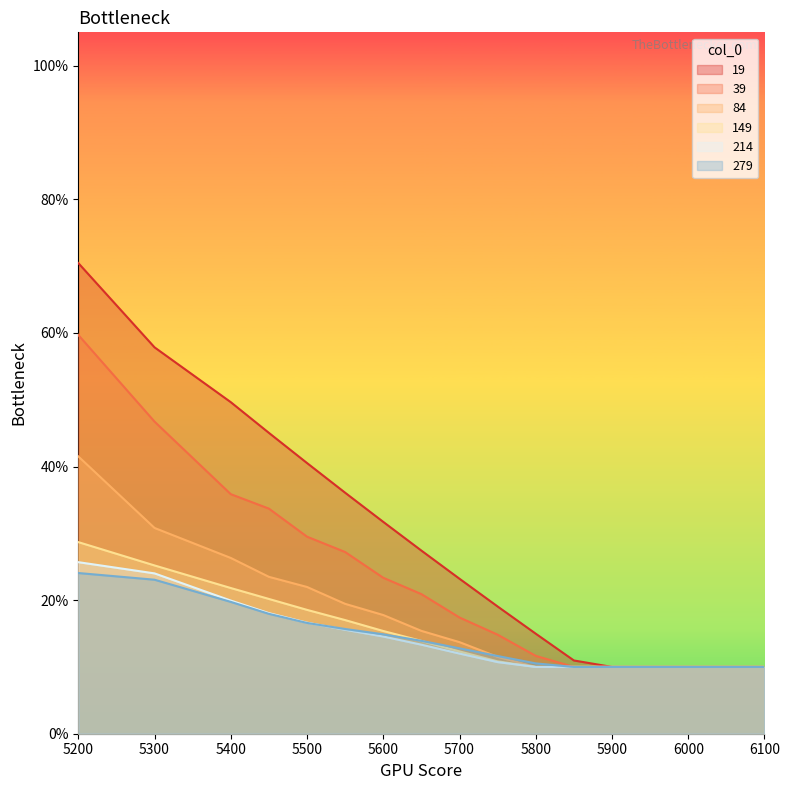

Reading left to right, transcribe all the data shown in this chart.

19: 5200=0.7	5300=0.6	5400=0.5	5450=0.5	5500=0.4	5550=0.4	5600=0.3	5650=0.3	5700=0.2	5750=0.2	5800=0.1	5850=0.1	5900=0.1	5950=0.1	6000=0.1	6100=0.1
39: 5200=0.6	5300=0.5	5400=0.4	5450=0.3	5500=0.3	5550=0.3	5600=0.2	5650=0.2	5700=0.2	5750=0.1	5800=0.1	5850=0.1	5900=0.1	5950=0.1	6000=0.1	6100=0.1
84: 5200=0.4	5300=0.3	5400=0.3	5450=0.2	5500=0.2	5550=0.2	5600=0.2	5650=0.2	5700=0.1	5750=0.1	5800=0.1	5850=0.1	5900=0.1	5950=0.1	6000=0.1	6100=0.1
149: 5200=0.3	5300=0.3	5400=0.2	5450=0.2	5500=0.2	5550=0.2	5600=0.2	5650=0.1	5700=0.1	5750=0.1	5800=0.1	5850=0.1	5900=0.1	5950=0.1	6000=0.1	6100=0.1
214: 5200=0.3	5300=0.2	5400=0.2	5450=0.2	5500=0.2	5550=0.2	5600=0.1	5650=0.1	5700=0.1	5750=0.1	5800=0.1	5850=0.1	5900=0.1	5950=0.1	6000=0.1	6100=0.1
279: 5200=0.2	5300=0.2	5400=0.2	5450=0.2	5500=0.2	5550=0.2	5600=0.1	5650=0.1	5700=0.1	5750=0.1	5800=0.1	5850=0.1	5900=0.1	5950=0.1	6000=0.1	6100=0.1